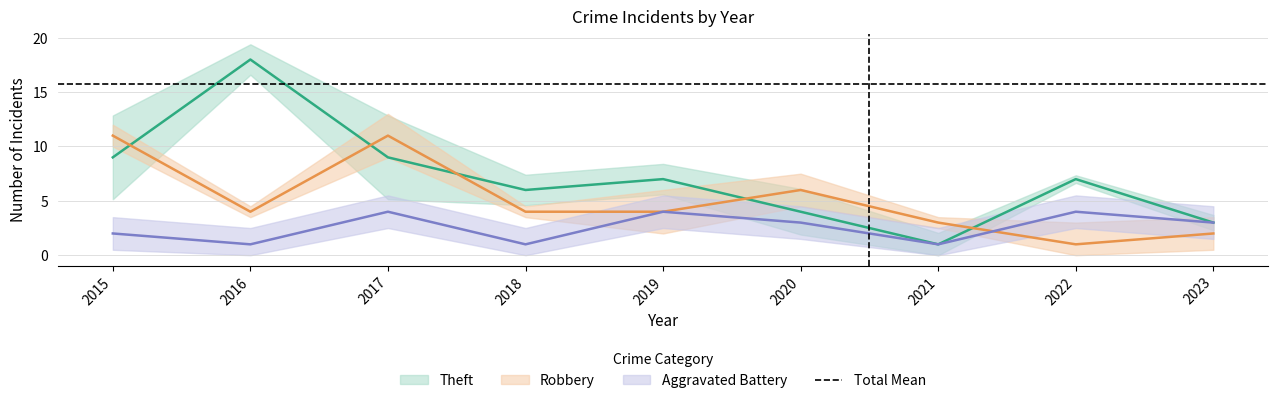

The value of Aggravated Battery at 2015 is 3. True or false?

False